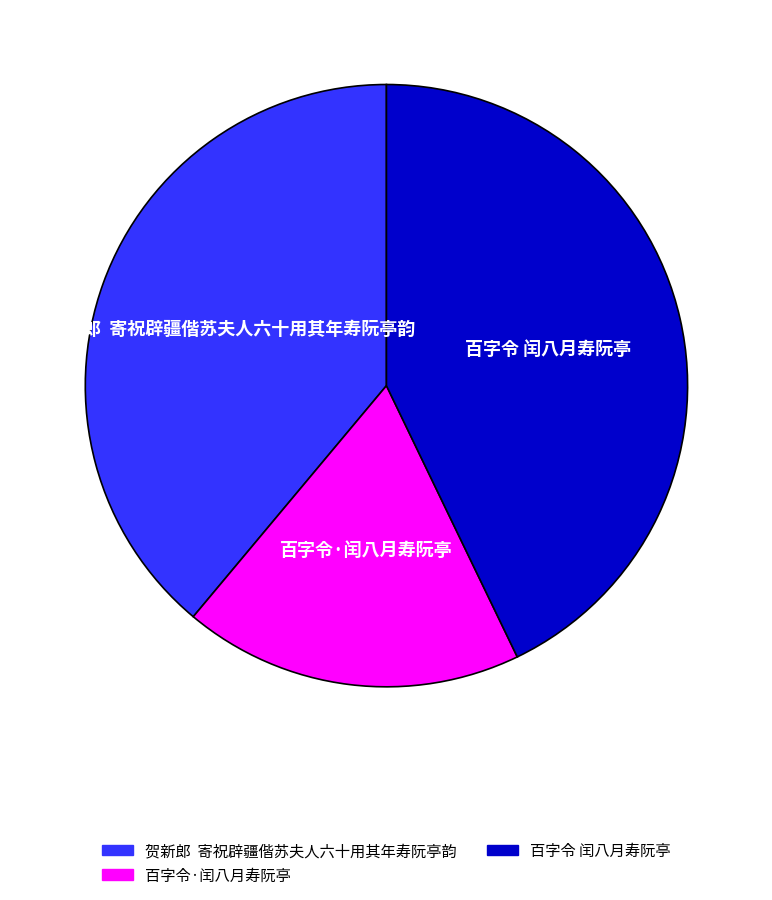

Combined, do 百字令·闰八月寿阮亭 and 贺新郎 寄祝辟疆偕苏夫人六十用其年寿阮亭韵 account for over 50%?

Yes